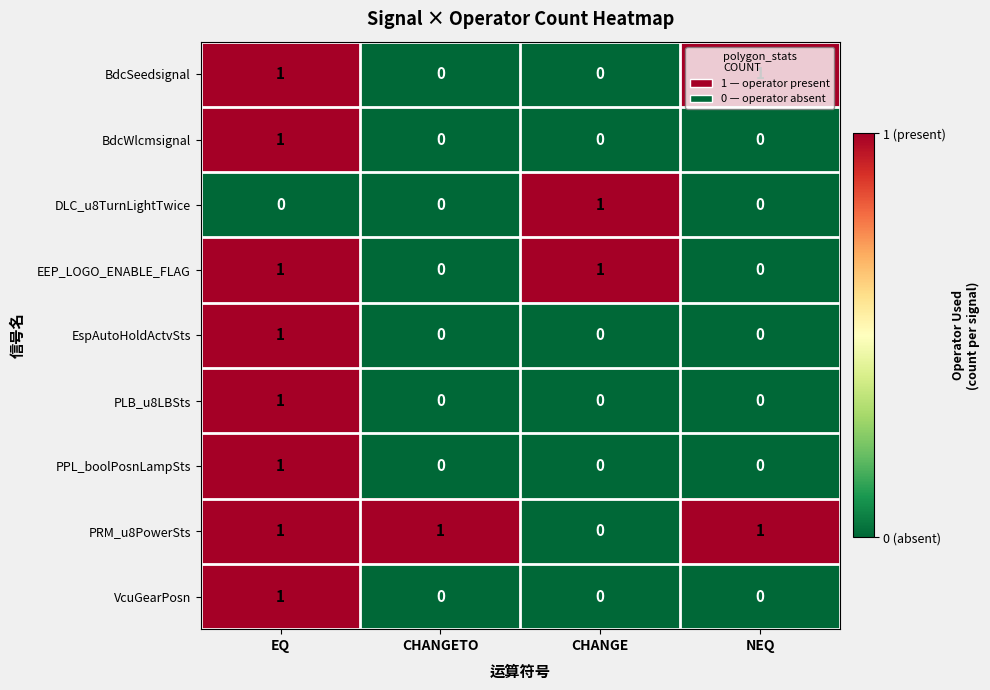

At which category is the sum across all series the highest?

EQ